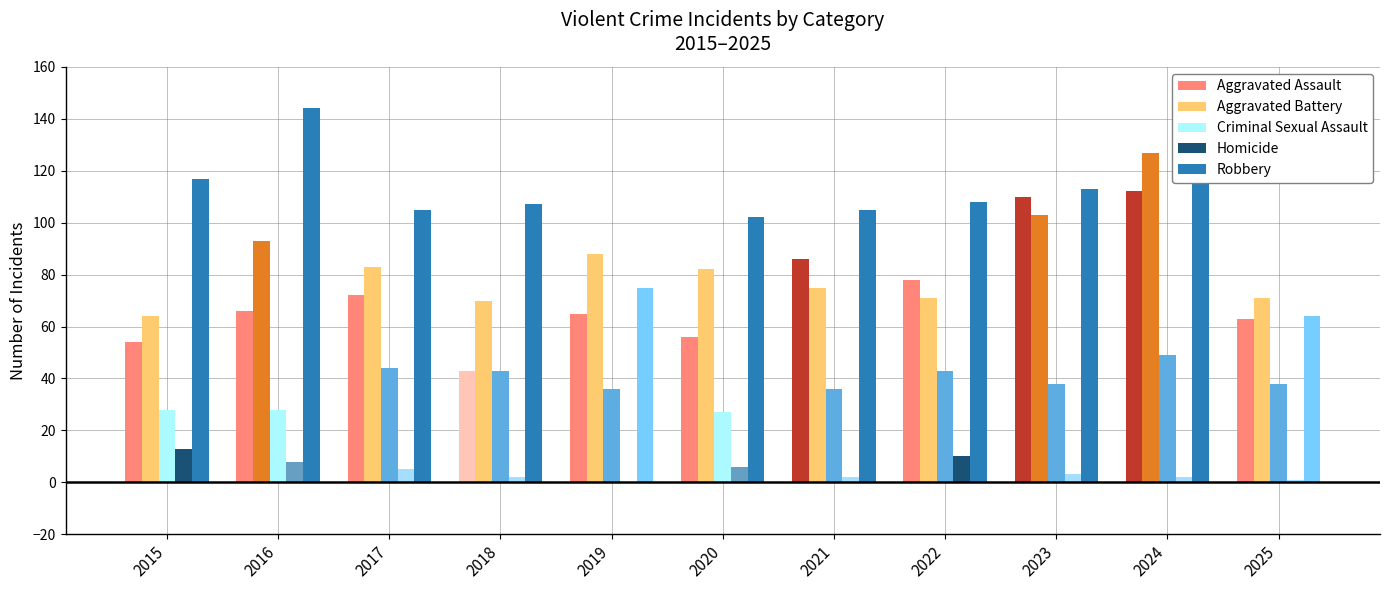

Between 2015 and 2019, which series saw the biggest shift?

Robbery